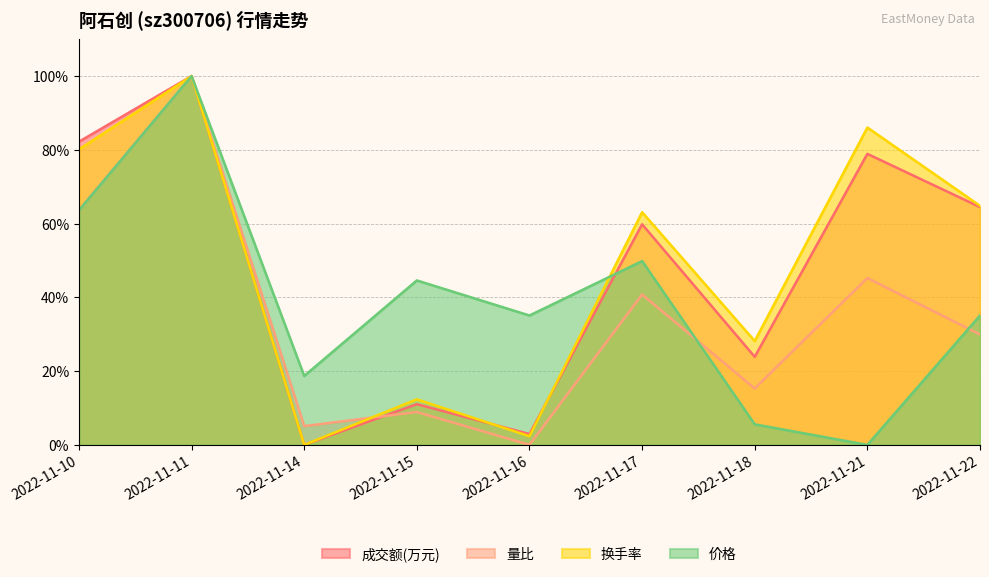

True or false: 成交额(万元) has a value of 1.0 at 2022-11-11.

True